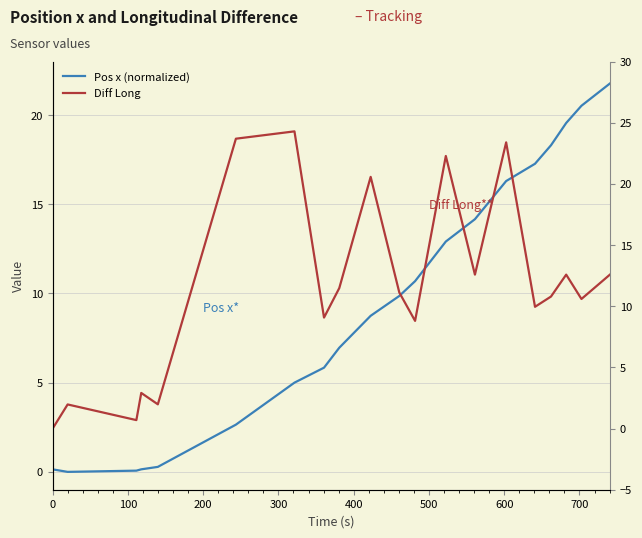

Reading right to left, list all the values displayed in this chart.

Pos x (normalized): 21.8	20.5	19.6	18.3	17.3	16.3	14.2	12.9	10.7	9.9	8.7	7.0	5.8	5.0	2.6	0.3	0.1	0.1	0.0	0.1
Diff Long: 12.6	10.6	12.6	10.8	9.9	23.4	12.6	22.3	8.8	11.1	20.6	11.5	9.1	24.3	23.7	2.0	2.9	0.7	2.0	0.0